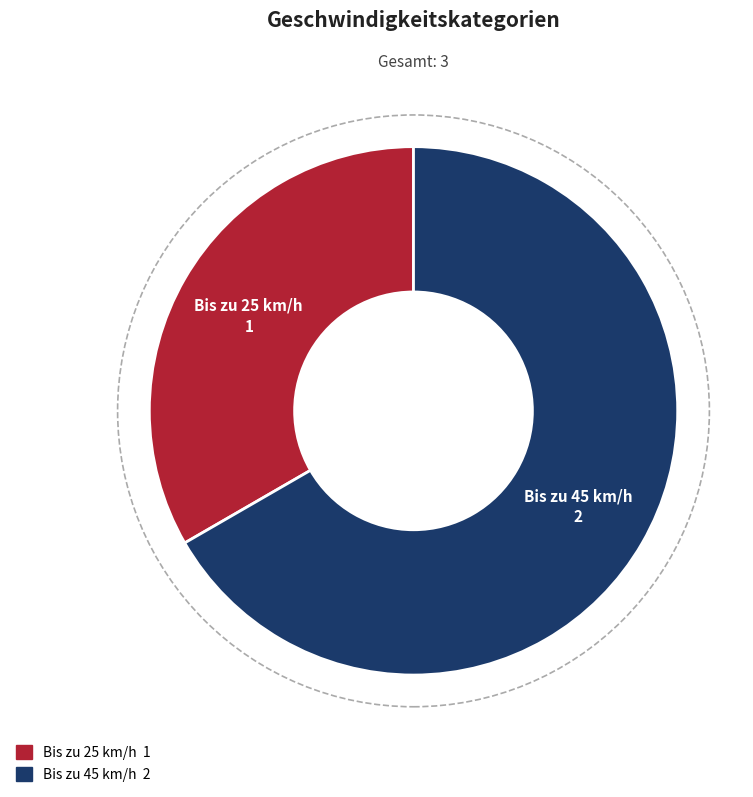

Is there any slice that represents more than half of the pie?

Yes